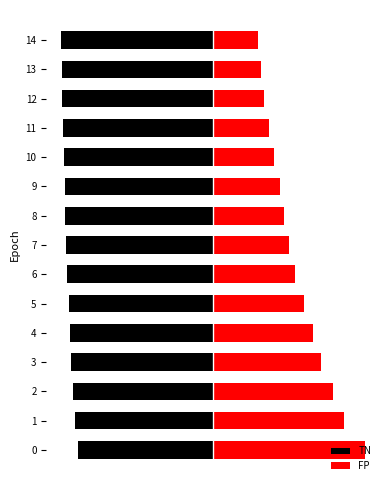

Reading left to right, list all the values displayed in this chart.

TN: 0=-89.1	1=-91.3	2=-92.4	3=-93.6	4=-94.4	5=-95.3	6=-96.3	7=-96.8	8=-97.3	9=-97.8	10=-98.3	11=-98.8	12=-99.4	13=-99.7	14=-100.0
FP: 0=100.0	1=86.1	2=78.9	3=70.9	4=65.9	5=59.9	6=53.7	7=50.1	8=46.9	9=43.9	10=40.4	11=37.1	12=33.5	13=31.8	14=29.7